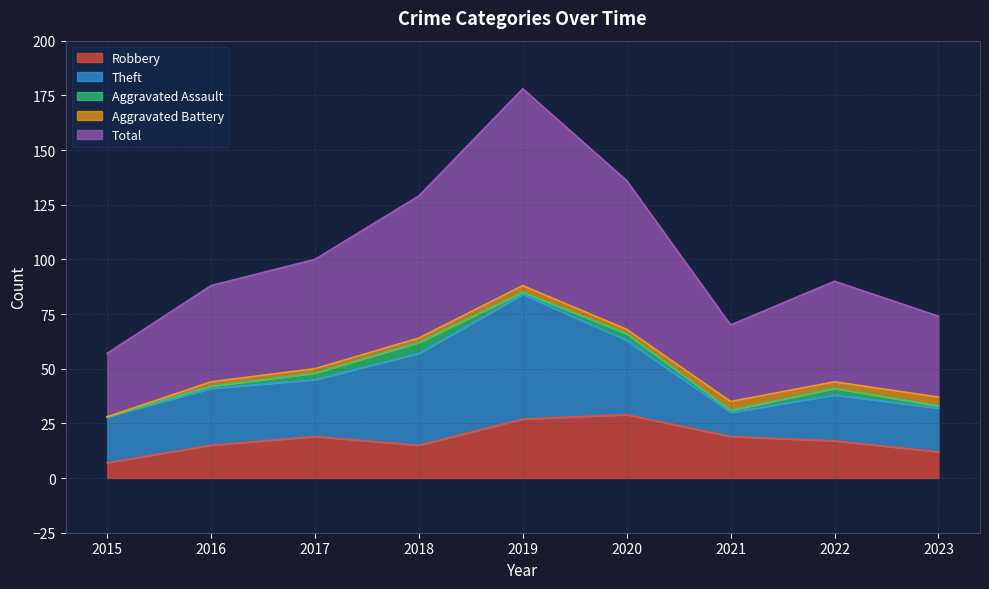

Between 2017 and 2023, which series saw the biggest shift?

Total